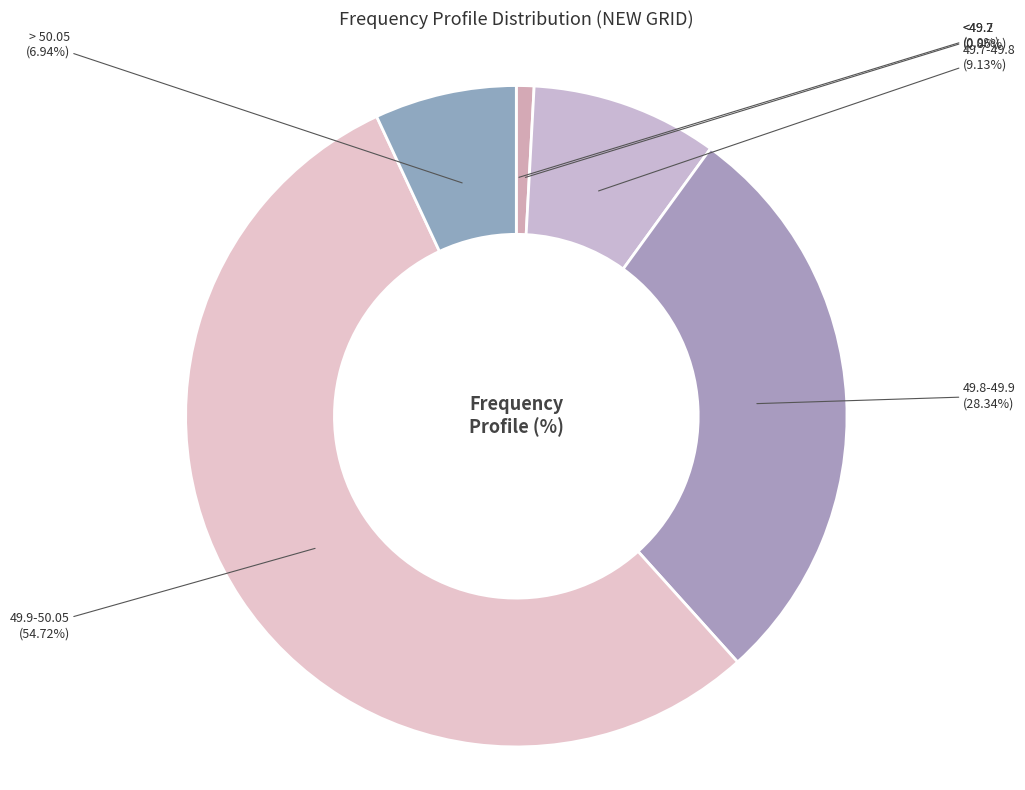

Which slice is the largest?

49.9-50.05